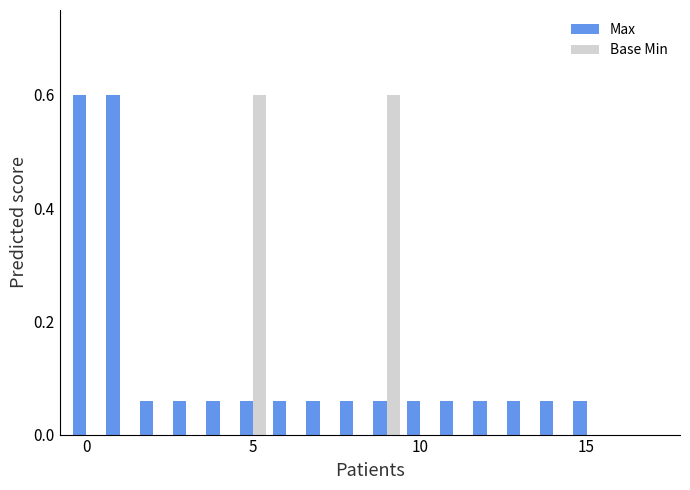

What is the sum of all Base Min values?

1.2